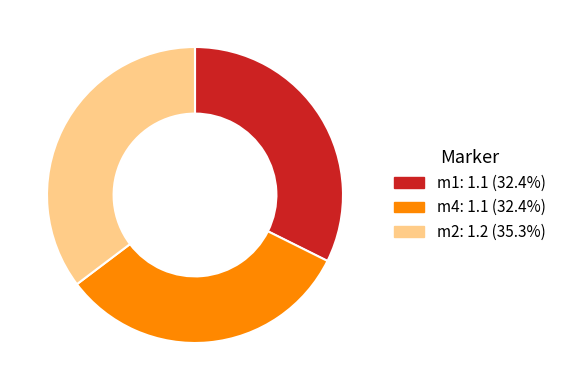

What is the largest slice in the pie chart?

m2